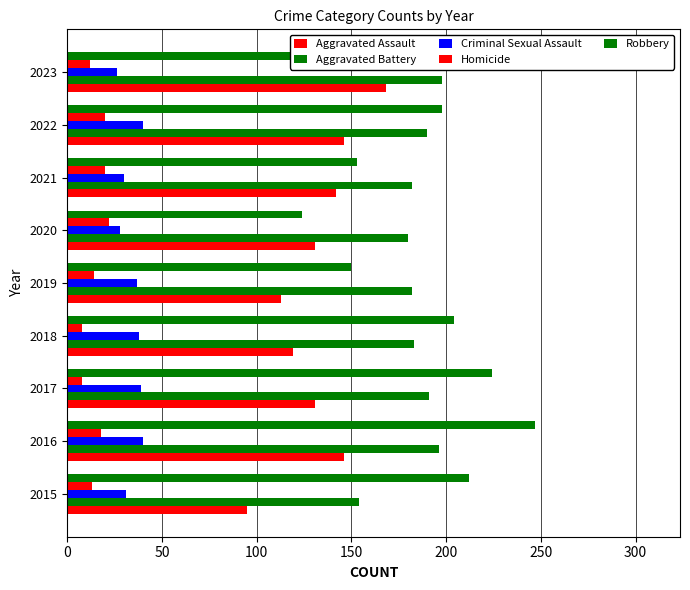

Which series has the largest range (max minus min)?

Robbery